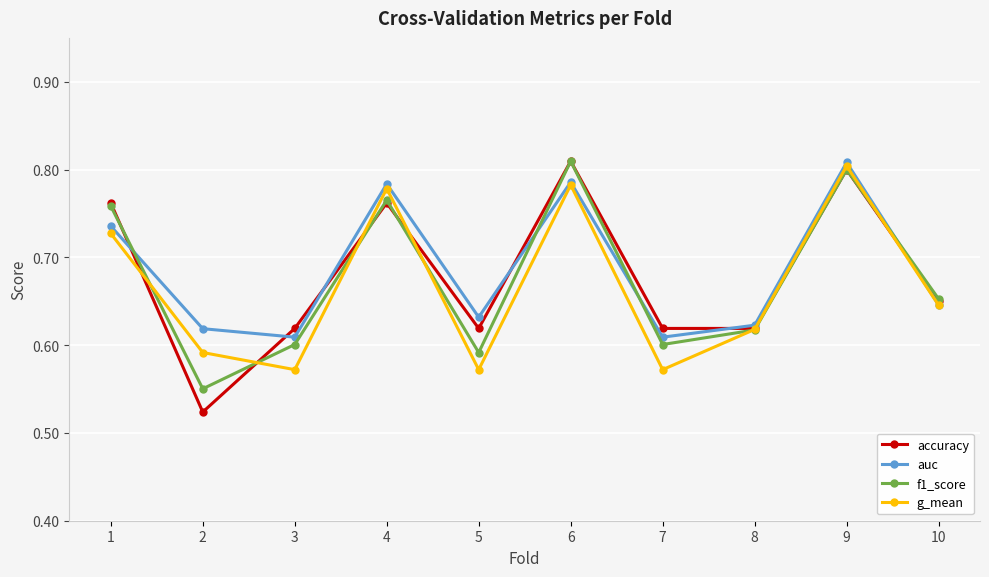

True or false: accuracy has more than 0 points higher than both neighbors.

True